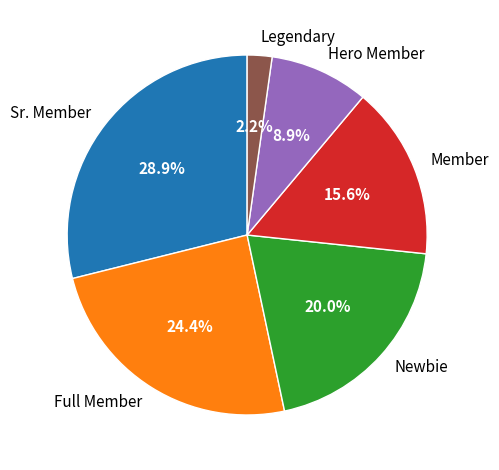

Which category has the biggest portion of the pie?

Sr. Member